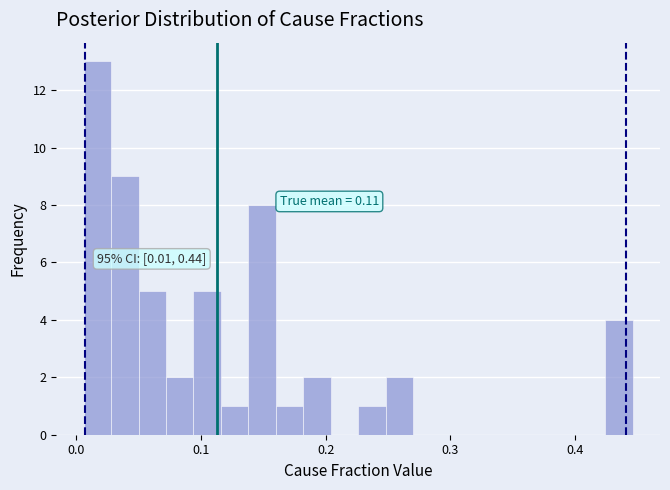

Read against the x-axis, roughly where is the centre of the tallest bar?

0.02